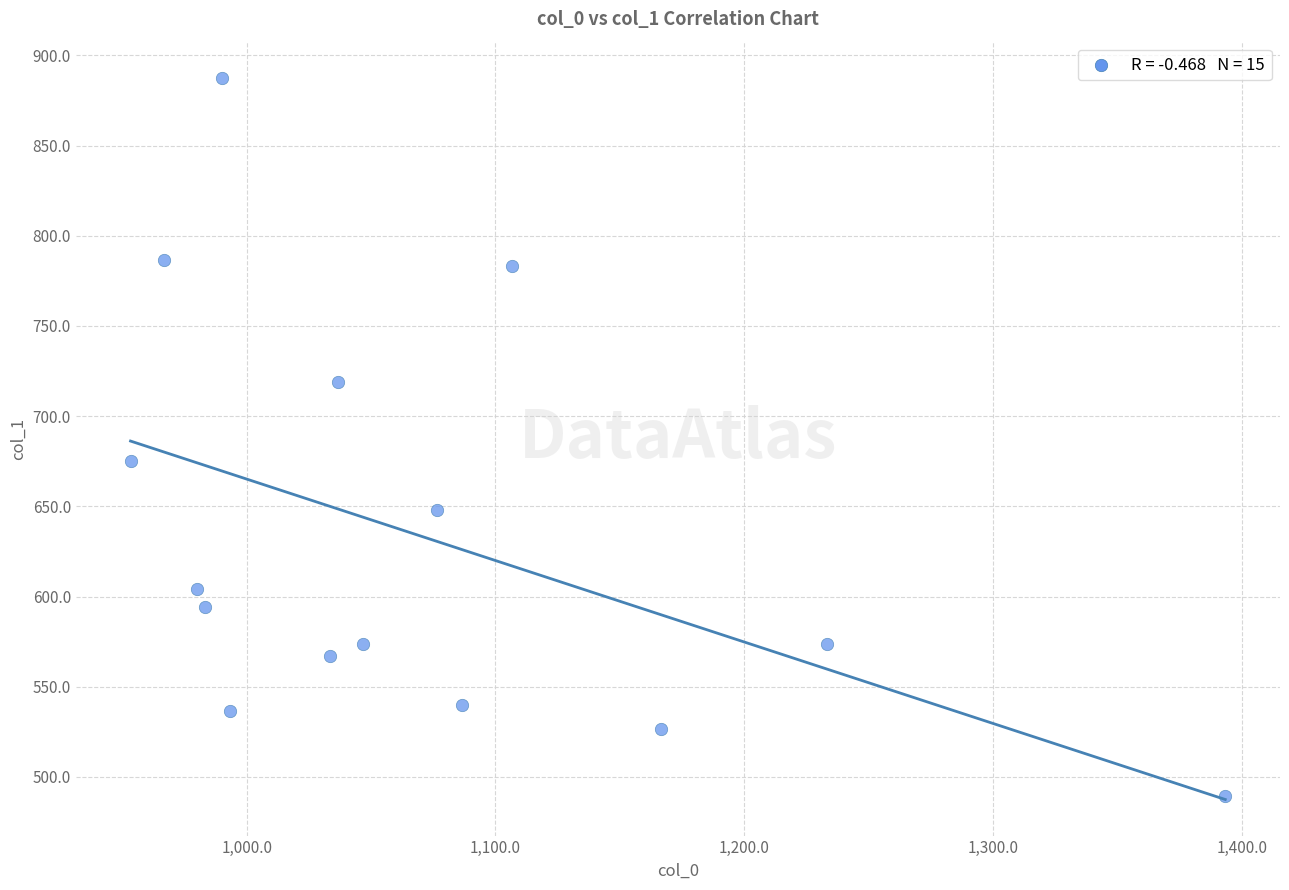

What Y value in the scatter plot is closest to 688?

675.0